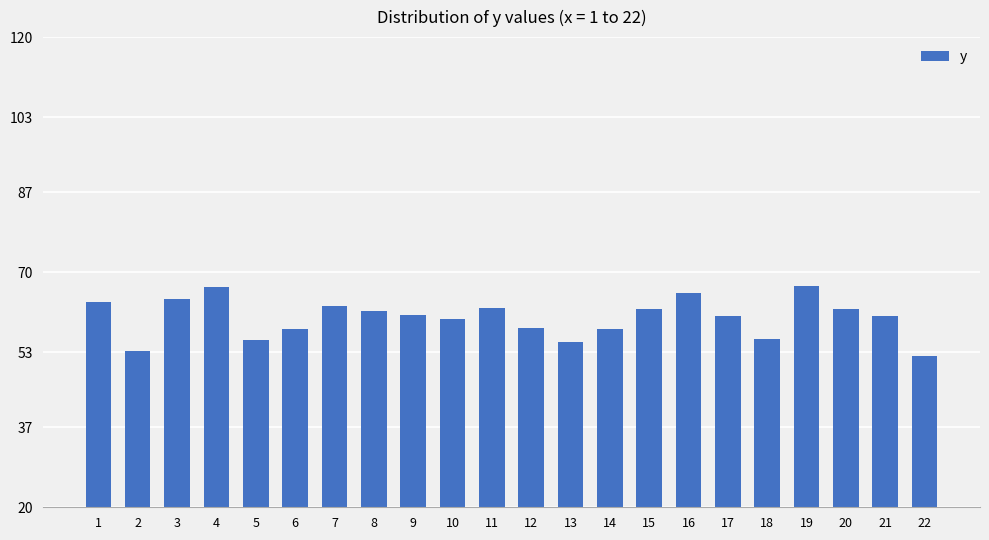

Approximately how many times larger is the value at 9 compared to 18?

1.1